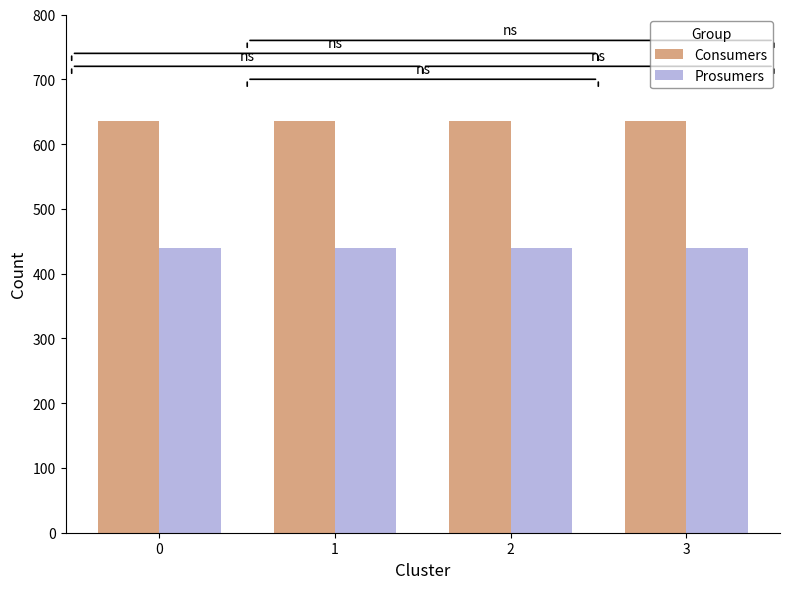

The Prosumers series shows 295 at 3. True or false?

False